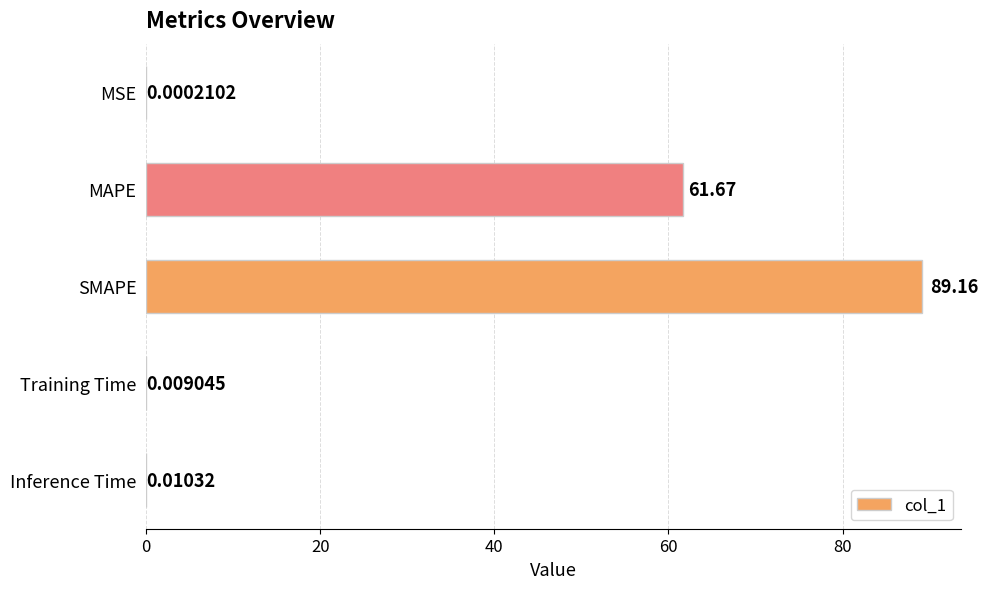

Which has a higher value, Inference Time or SMAPE?

SMAPE